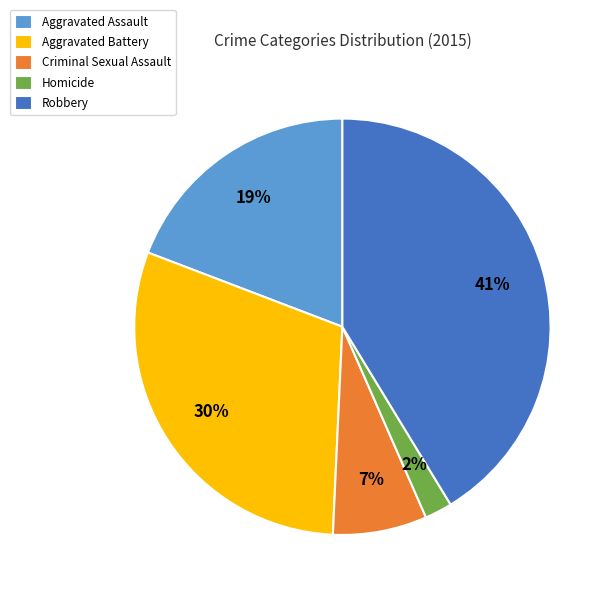

How many slices are in this pie chart?

5